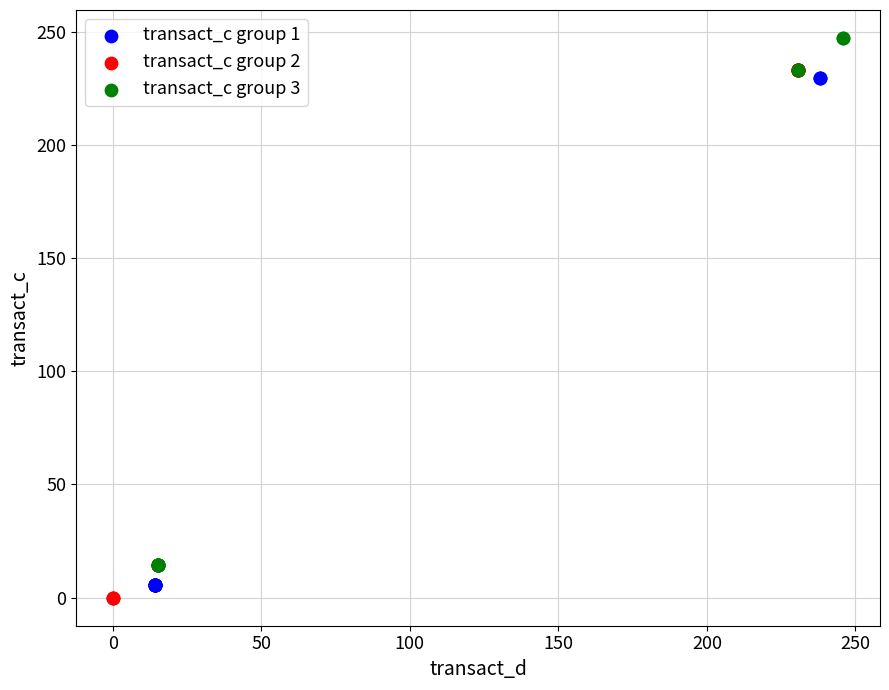

Which series reaches the maximum Y coordinate?

transact_c group 3